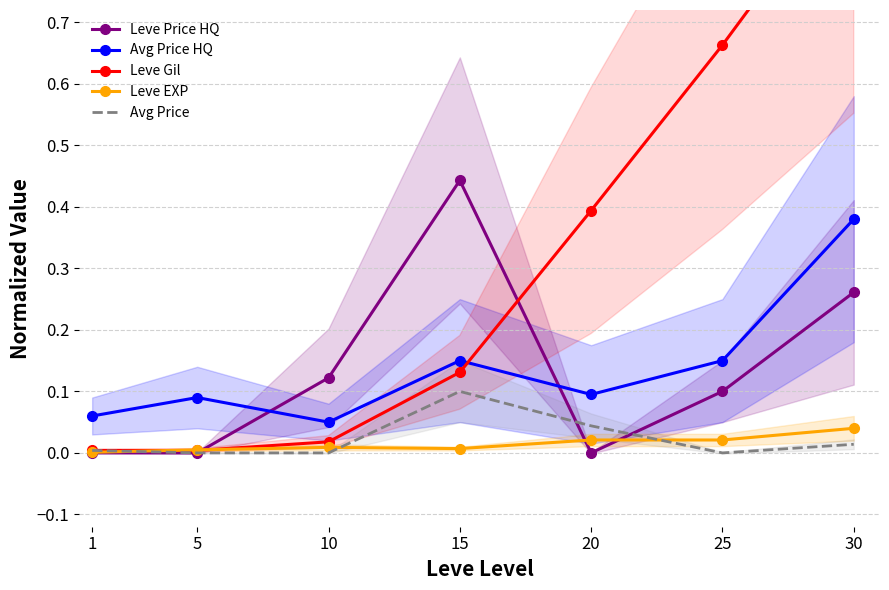

At how many categories does at least one series exceed 0?

7